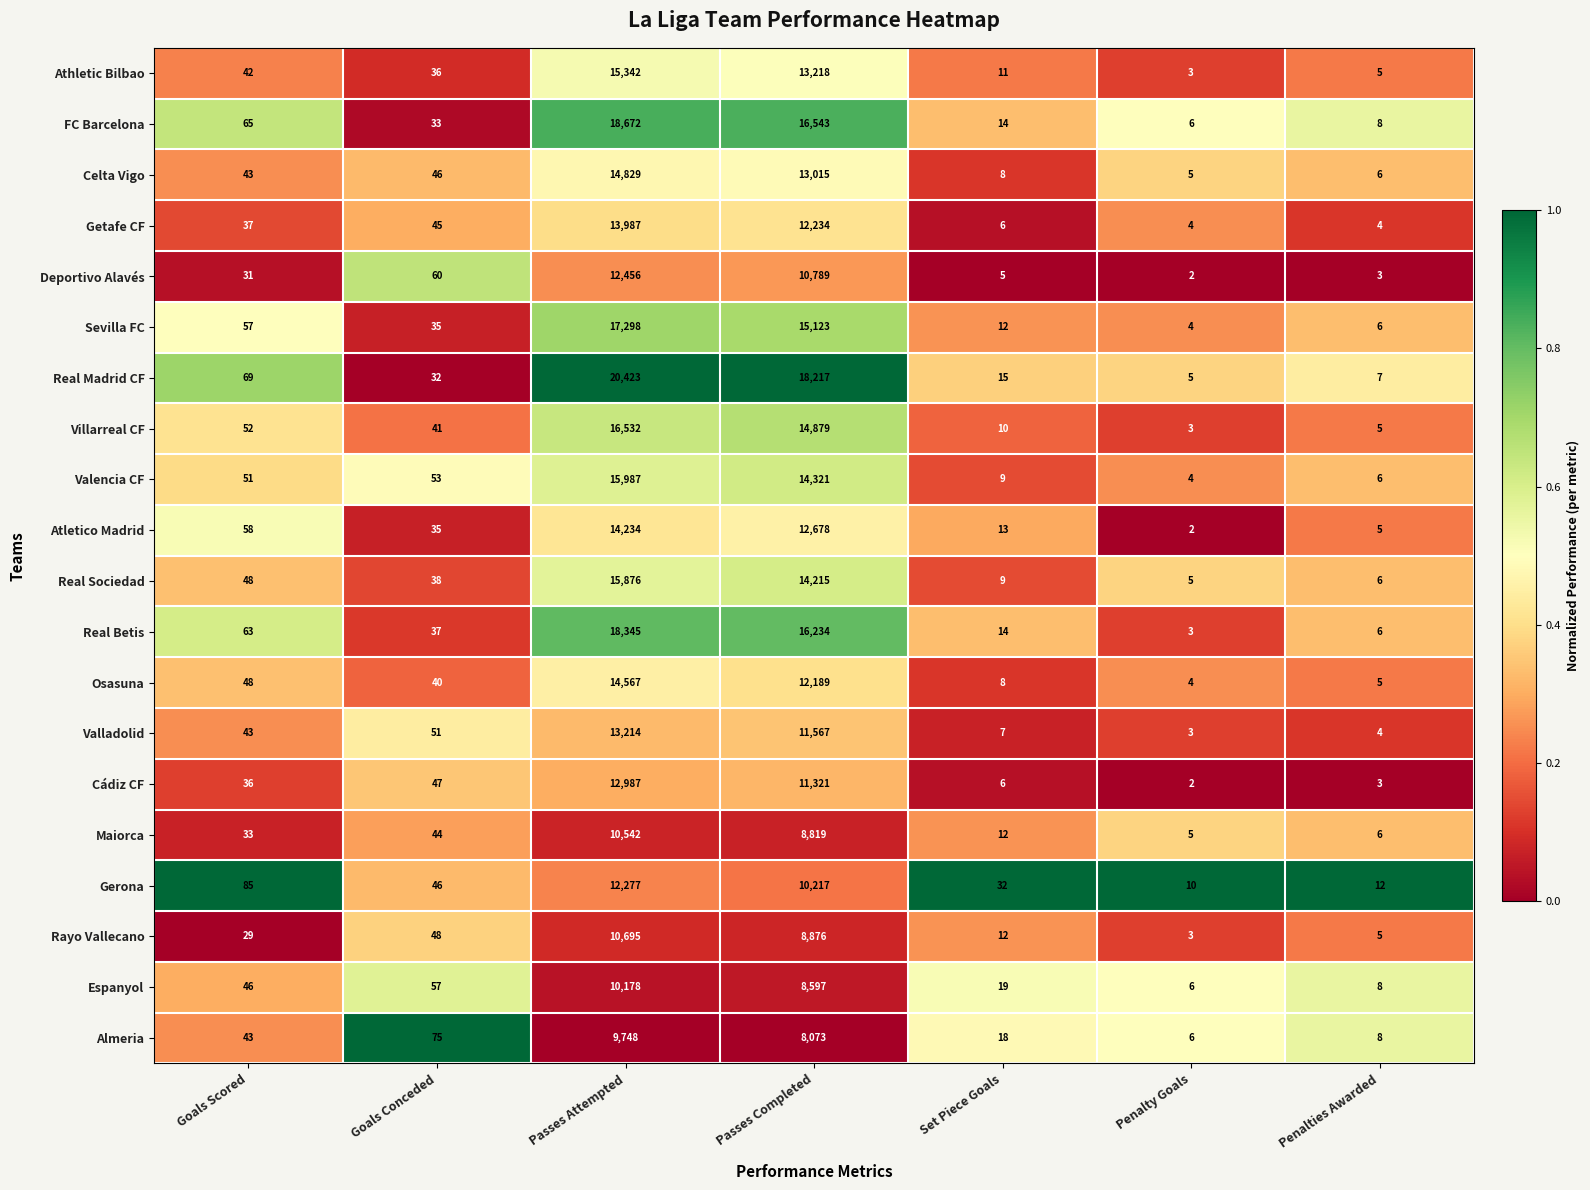

Between Goals Conceded and Passes Attempted, which series saw the biggest shift?

Real Madrid CF